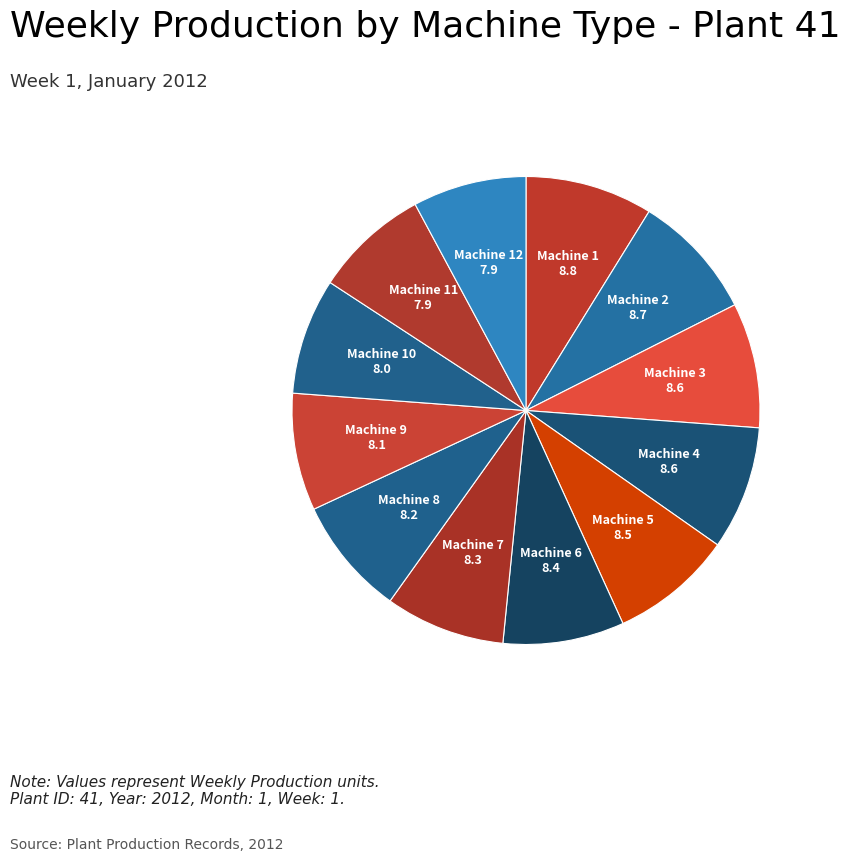

Combined, do Machine 1 and Machine 2 account for over 50%?

No